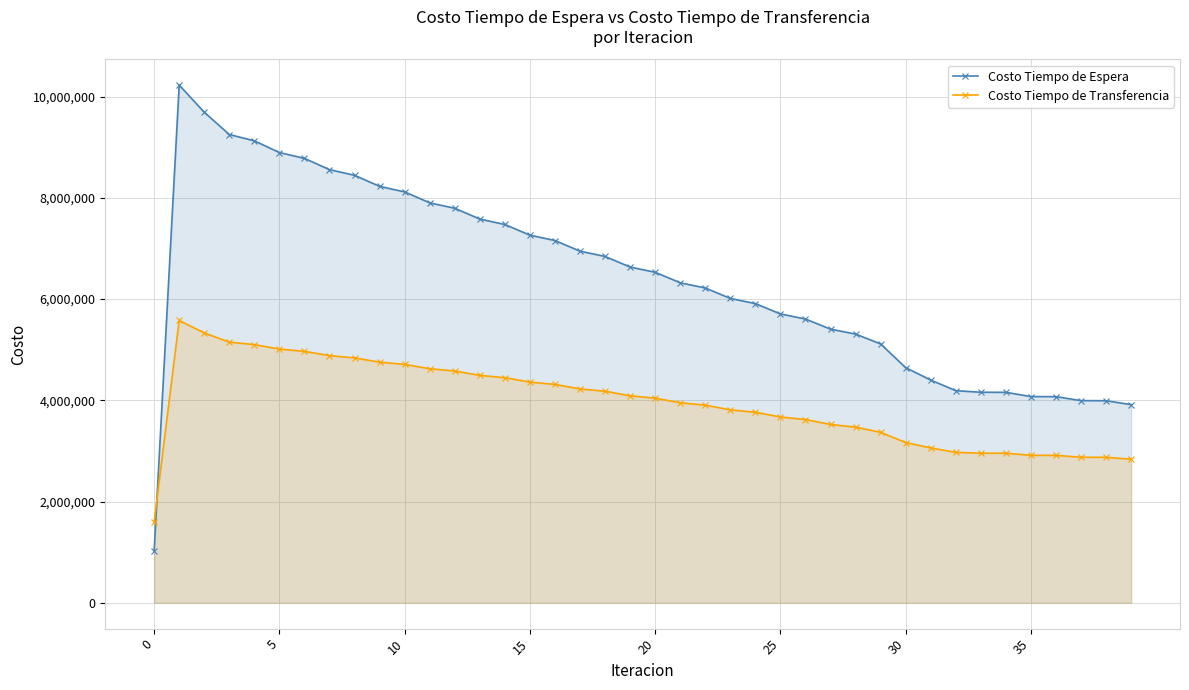

Reading right to left, transcribe all the data shown in this chart.

Costo Tiempo de Espera: 3913581.9	3991191.9	3993643.6	4071379.2	4073262.2	4157144.8	4158298.2	4190002.1	4399196.7	4643972.6	5112823.9	5307909.3	5405473.9	5605455.5	5705509.6	5910088.5	6012511.6	6218418.7	6321549.9	6528798.0	6632660.3	6841295.4	6945936.1	7156045.0	7261544.1	7473268.7	7579755.4	7793321.6	7901006.5	8116785.8	8226033.5	8444691.3	8556204.5	8779139.8	8894547.1	9125722.8	9250365.9	9692051.0	10225647.7	1022564.8
Costo Tiempo de Transferencia: 2836835.5	2873093.9	2874352.9	2911904.0	2912953.1	2954096.5	2954837.0	2970939.2	3058649.5	3165337.1	3367277.2	3469617.2	3522069.2	3619782.4	3669868.0	3763263.3	3811170.2	3903409.3	3950736.0	4041822.7	4088589.3	4178516.4	4224742.1	4313495.6	4359204.6	4446772.5	4492005.1	4578393.6	4623227.6	4708500.5	4753102.5	4837483.2	4882241.7	4966434.7	5012401.6	5098985.7	5150014.0	5330644.2	5576825.8	1599638.3